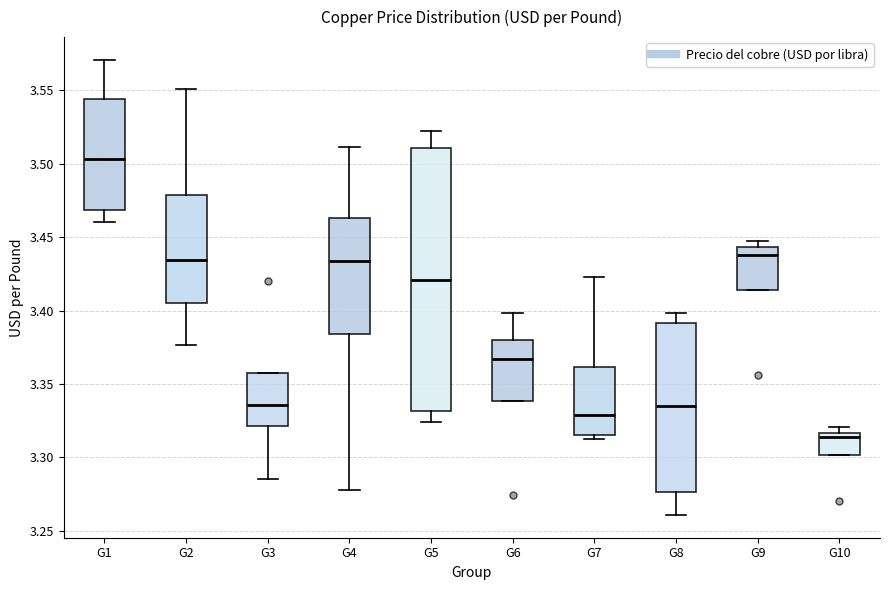

Comparing the boxes themselves (not the whiskers), which one is the tallest?

G5